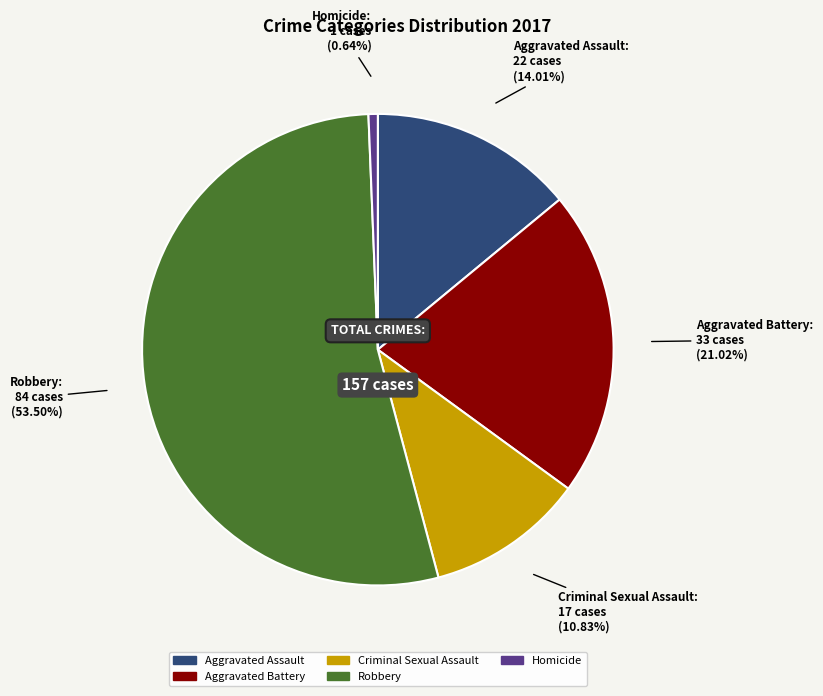

What is the majority slice?

Robbery